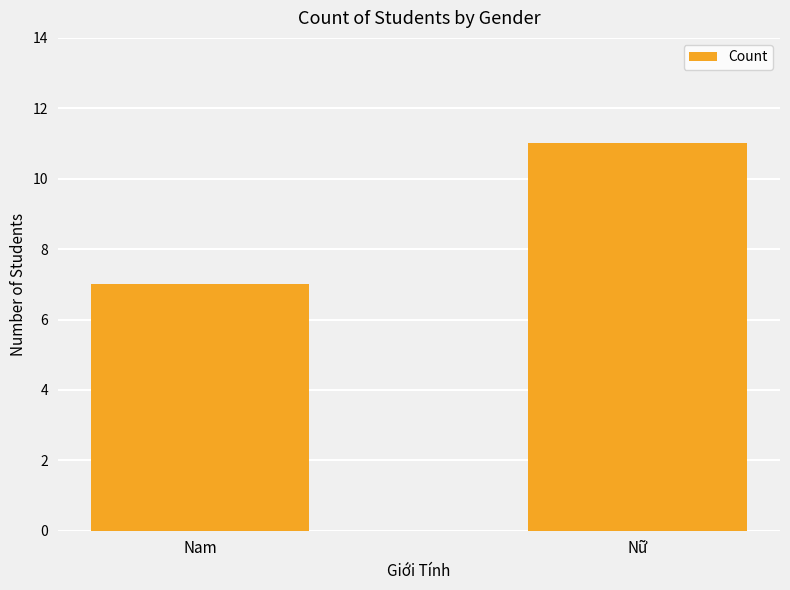

List the labels in order of value, largest first.

Nữ, Nam